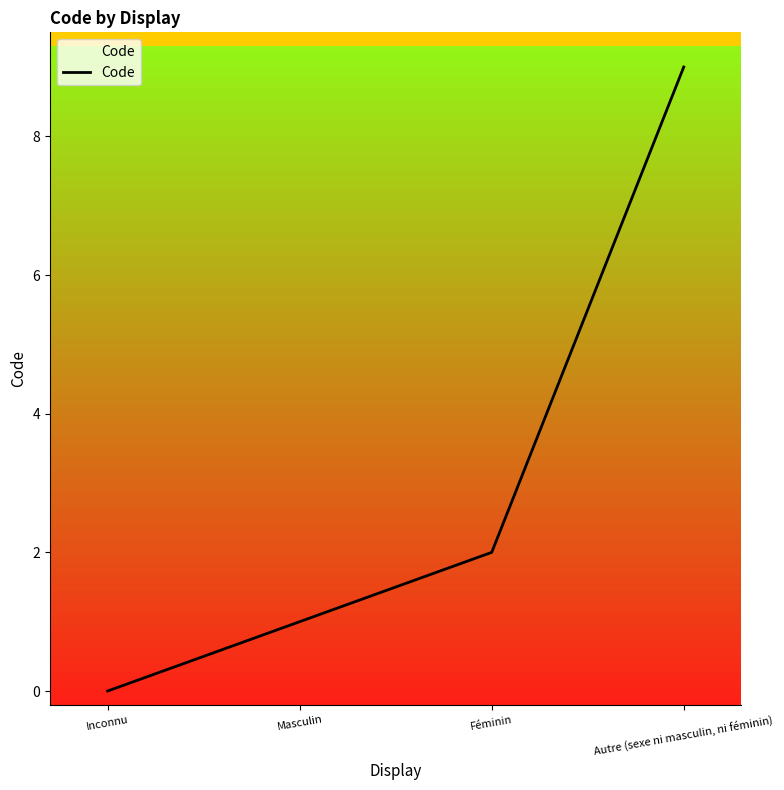

Rank the categories by value from highest to lowest.

Autre (sexe ni masculin, ni féminin), Féminin, Masculin, Inconnu